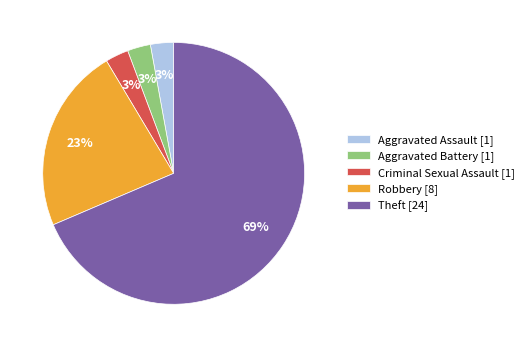

The Criminal Sexual Assault slice represents 18% of the pie. True or false?

False